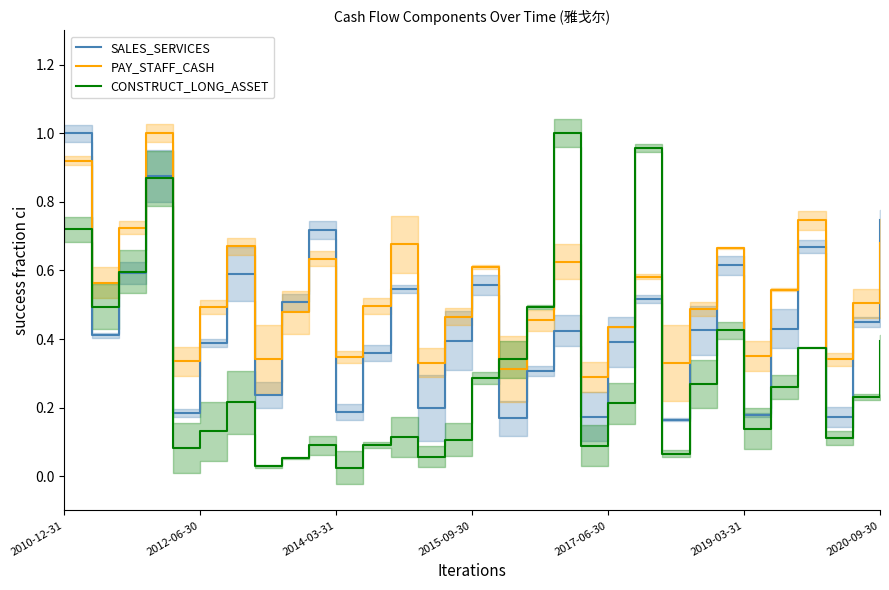

Rank the series by their average value, from lowest to highest.

CONSTRUCT_LONG_ASSET, SALES_SERVICES, PAY_STAFF_CASH